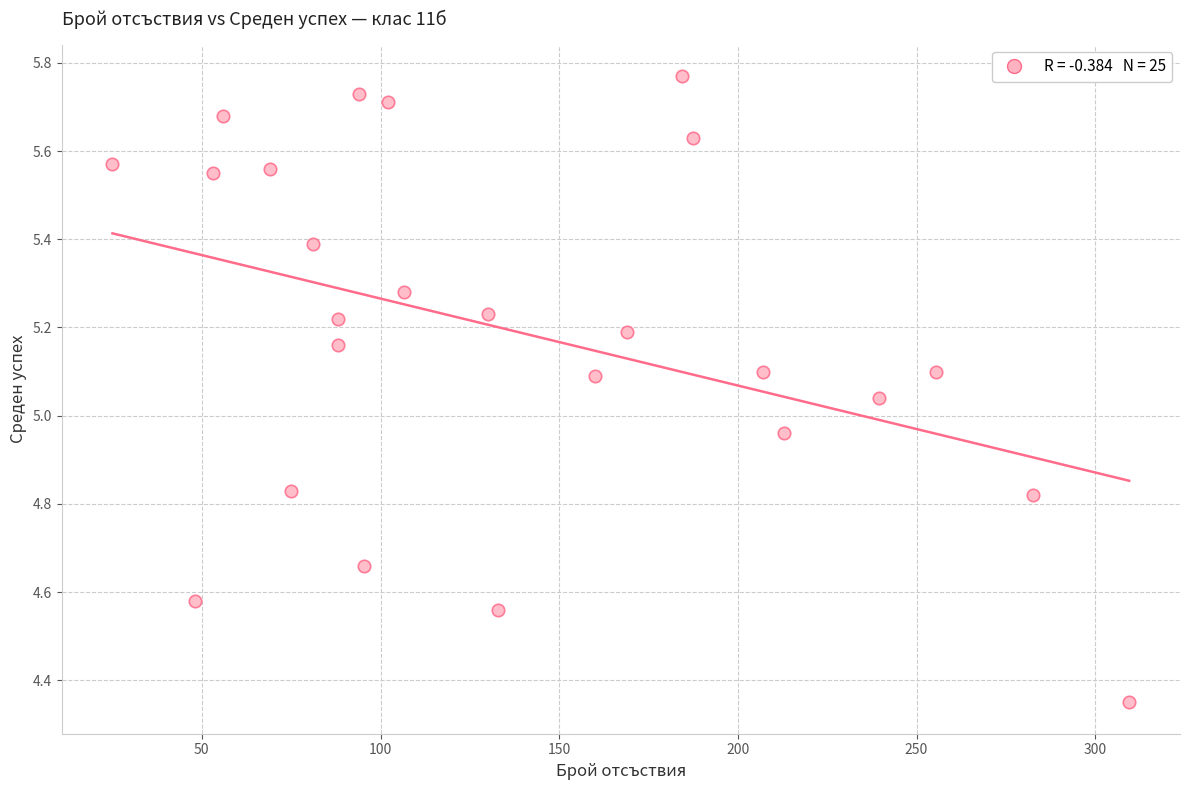

What is the range of Y values (max minus min)?

1.4